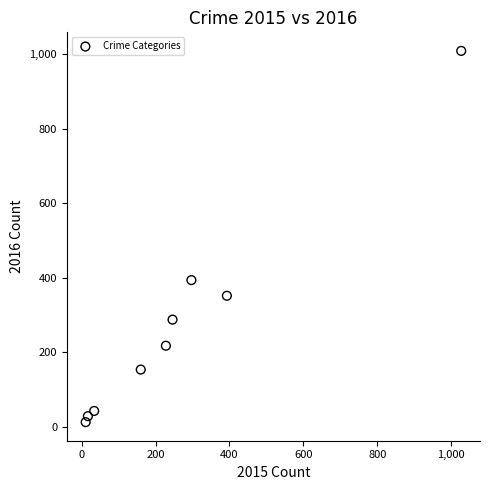

What is the range of X values (max minus min)?

1016